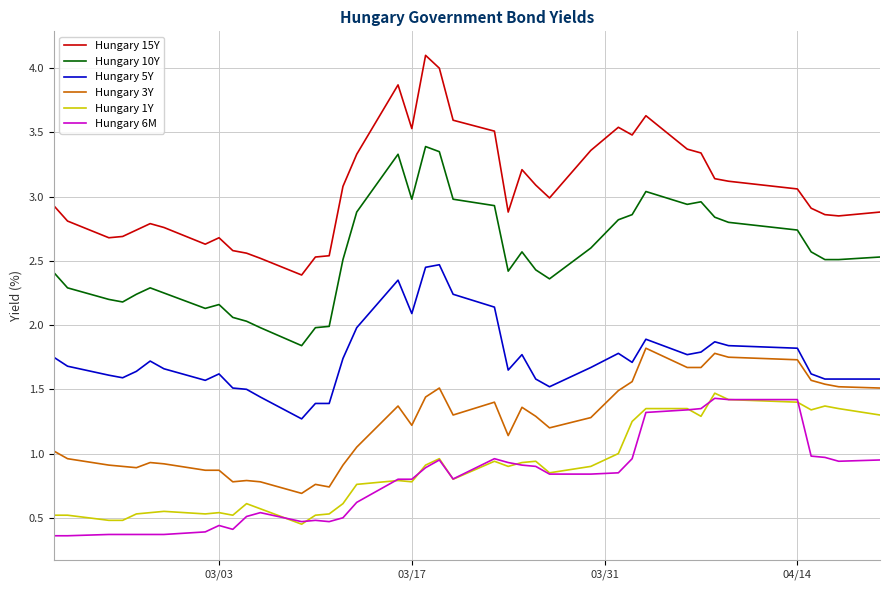

What is the minimum value for Hungary 6M?

0.4